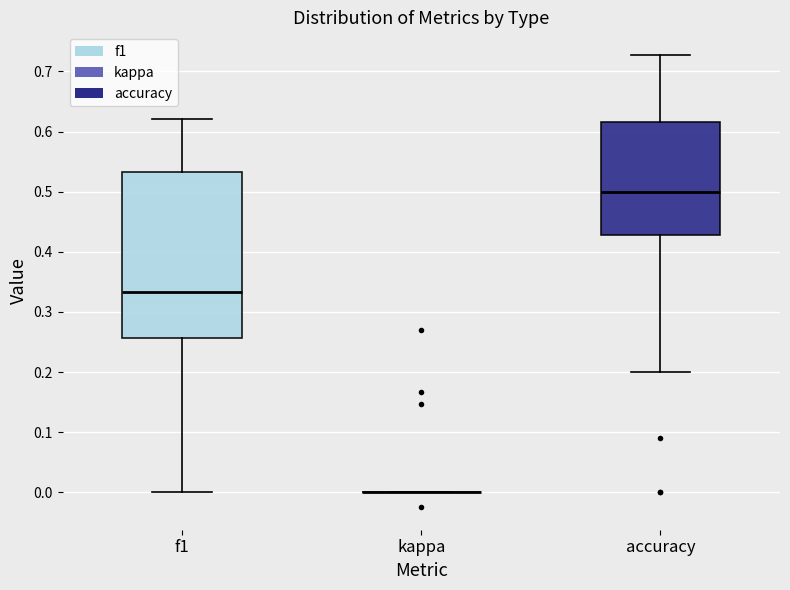

Comparing the boxes themselves (not the whiskers), which one is the tallest?

f1